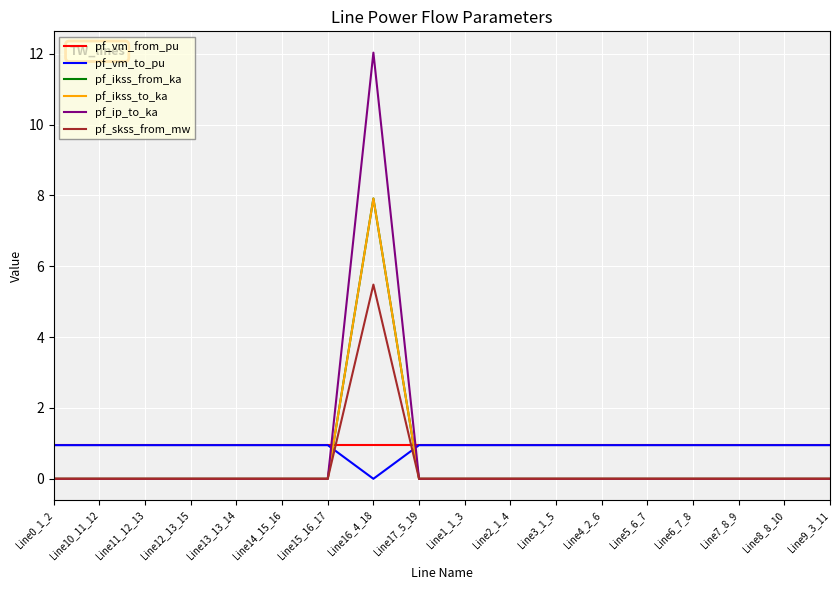

What is the total value across all series at Line16_4_18?

34.3